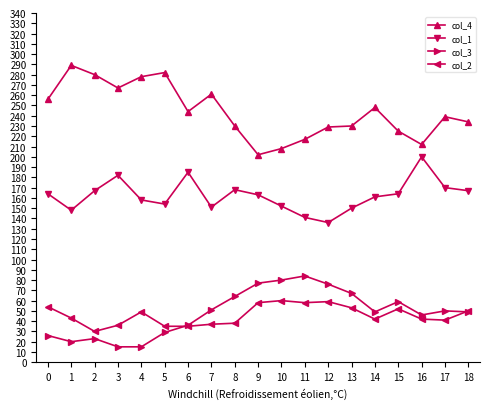

At which category does col_4 reach its first local peak?

1